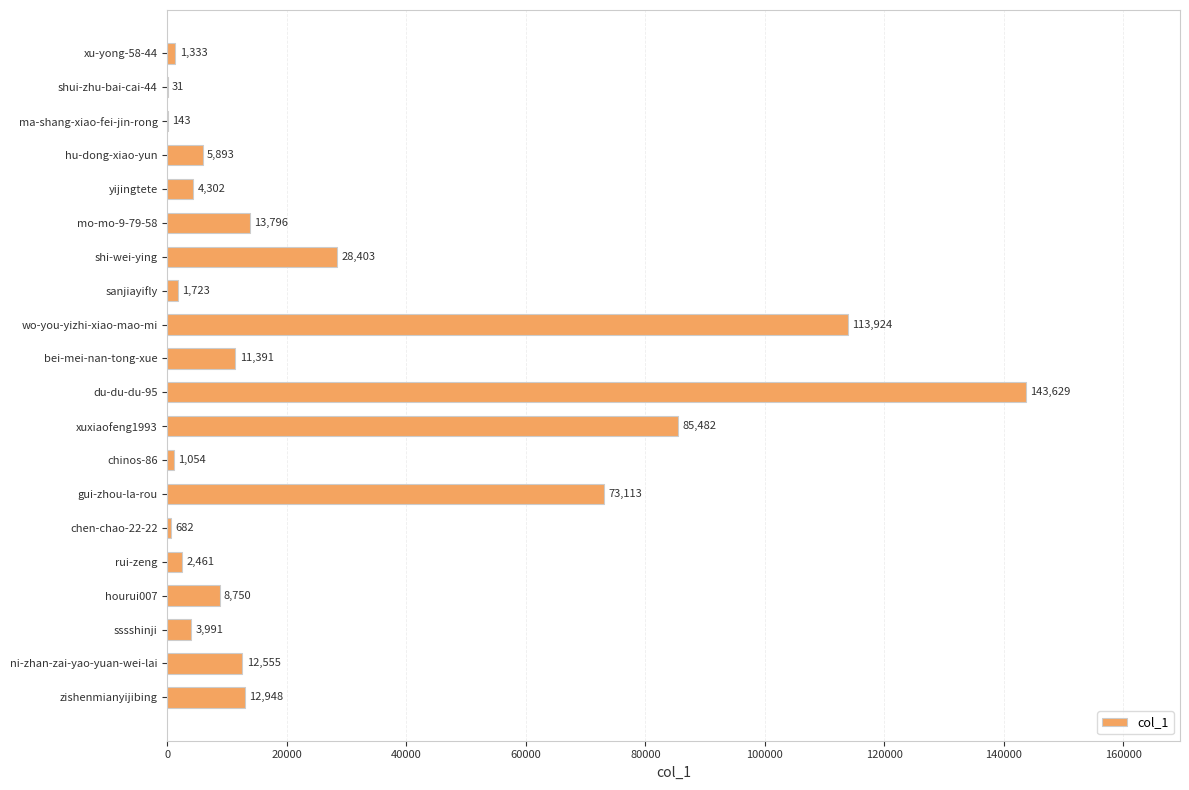

What is the sum of all values?

525604